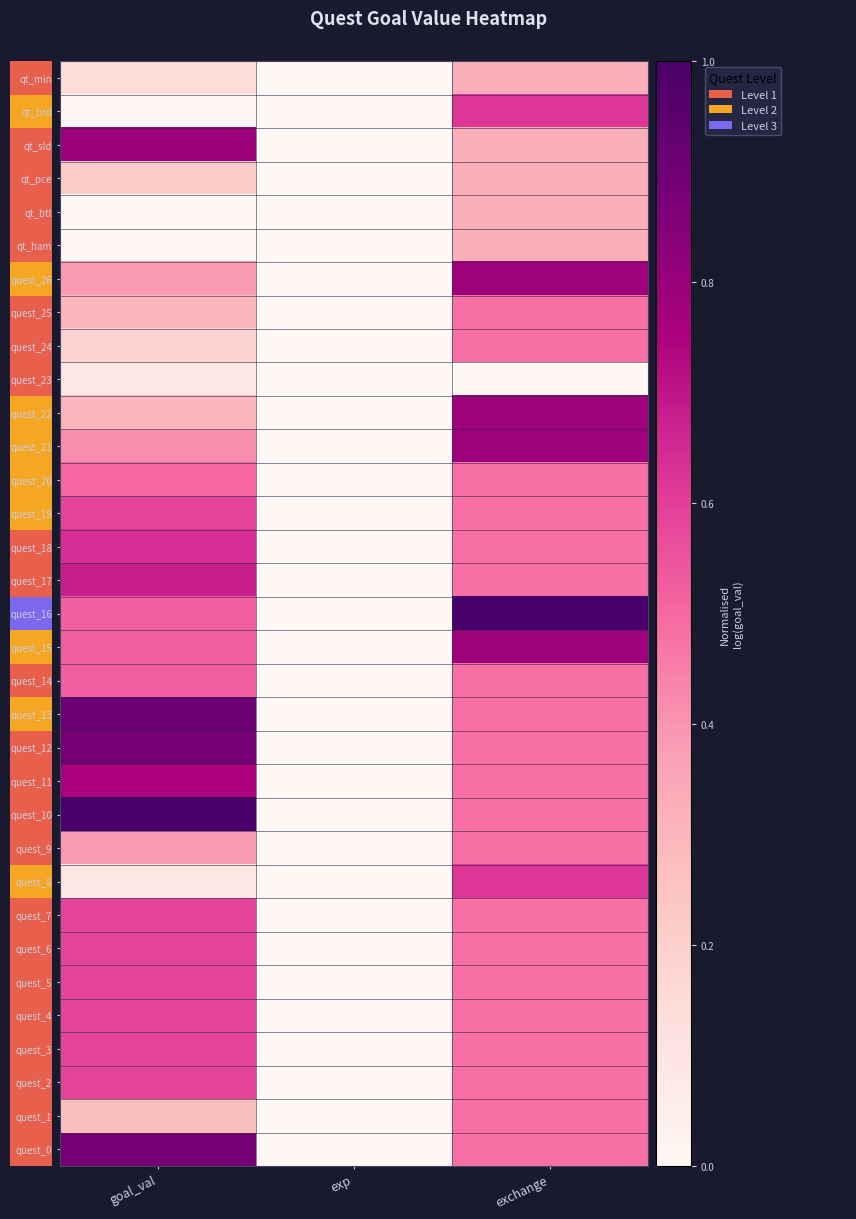

Reading right to left, list all the values displayed in this chart.

quest_0: exchange=0.5	exp=0.0	goal_val=0.9
quest_1: exchange=0.5	exp=0.0	goal_val=0.3
quest_2: exchange=0.5	exp=0.0	goal_val=0.6
quest_3: exchange=0.5	exp=0.0	goal_val=0.6
quest_4: exchange=0.5	exp=0.0	goal_val=0.6
quest_5: exchange=0.5	exp=0.0	goal_val=0.6
quest_6: exchange=0.5	exp=0.0	goal_val=0.6
quest_7: exchange=0.5	exp=0.0	goal_val=0.6
quest_8: exchange=0.6	exp=0.0	goal_val=0.1
quest_9: exchange=0.5	exp=0.0	goal_val=0.4
quest_10: exchange=0.5	exp=0.0	goal_val=1.0
quest_11: exchange=0.5	exp=0.0	goal_val=0.8
quest_12: exchange=0.5	exp=0.0	goal_val=0.9
quest_13: exchange=0.5	exp=0.0	goal_val=0.9
quest_14: exchange=0.5	exp=0.0	goal_val=0.5
quest_15: exchange=0.8	exp=0.0	goal_val=0.5
quest_16: exchange=1.0	exp=0.0	goal_val=0.5
quest_17: exchange=0.5	exp=0.0	goal_val=0.7
quest_18: exchange=0.5	exp=0.0	goal_val=0.6
quest_19: exchange=0.5	exp=0.0	goal_val=0.6
quest_20: exchange=0.5	exp=0.0	goal_val=0.5
quest_21: exchange=0.8	exp=0.0	goal_val=0.4
quest_22: exchange=0.8	exp=0.0	goal_val=0.3
quest_23: exchange=0.0	exp=0.0	goal_val=0.1
quest_24: exchange=0.5	exp=0.0	goal_val=0.2
quest_25: exchange=0.5	exp=0.0	goal_val=0.3
quest_26: exchange=0.8	exp=0.0	goal_val=0.4
qt_ham: exchange=0.3	exp=0.0	goal_val=0.0
qt_btl: exchange=0.3	exp=0.0	goal_val=0.0
qt_pce: exchange=0.3	exp=0.0	goal_val=0.2
qt_sld: exchange=0.3	exp=0.0	goal_val=0.8
qt_brd: exchange=0.6	exp=0.0	goal_val=0.0
qt_min: exchange=0.3	exp=0.0	goal_val=0.1